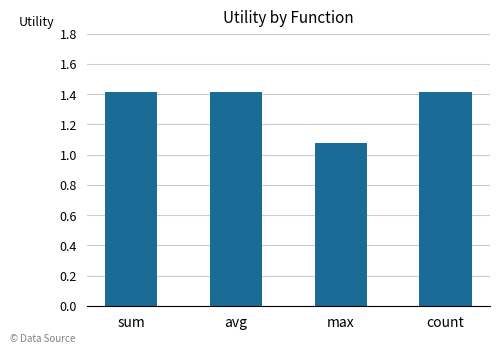

Which has a higher value, max or sum?

sum